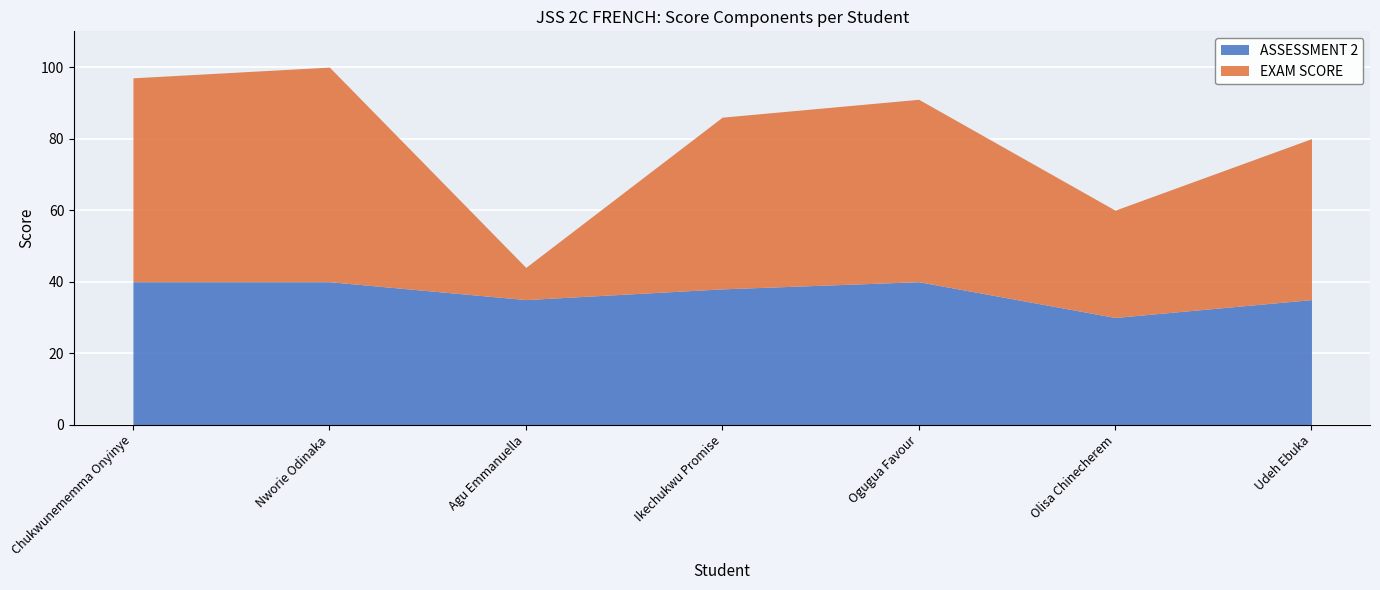

The value of ASSESSMENT 2 at Nworie Odinaka is 57. True or false?

False